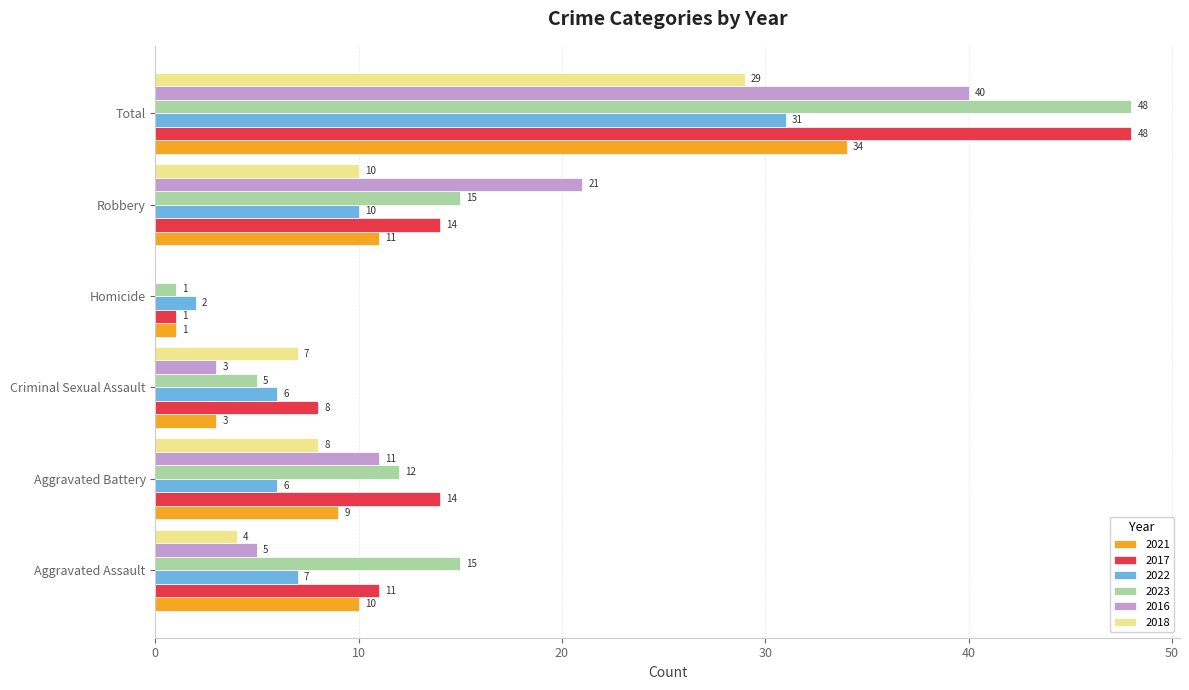

What is the difference between the 2018 values at Aggravated Assault and Total?

25